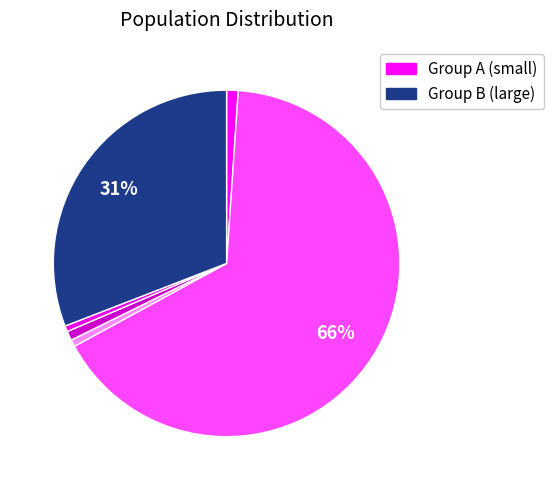

How many segments does this pie chart have?

6